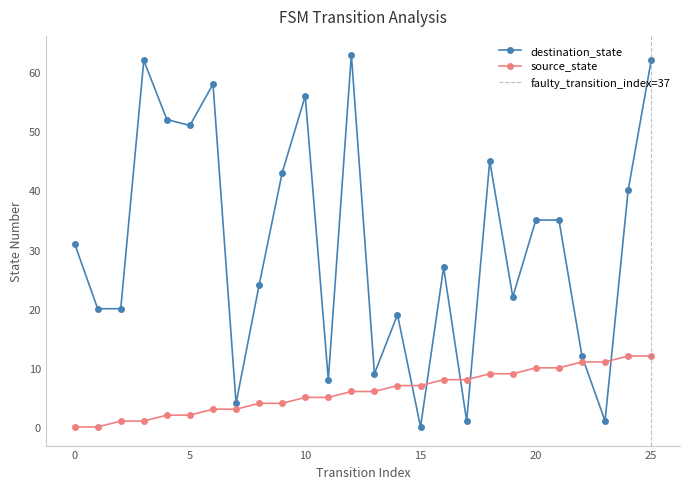

How many values in the destination_state series are below 31?

13